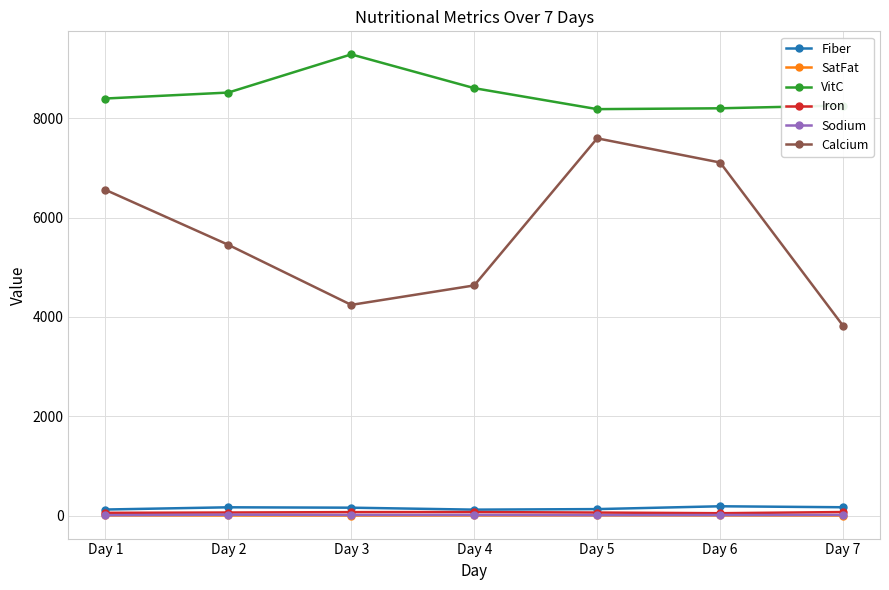

At how many categories does at least one series exceed 1714?

7